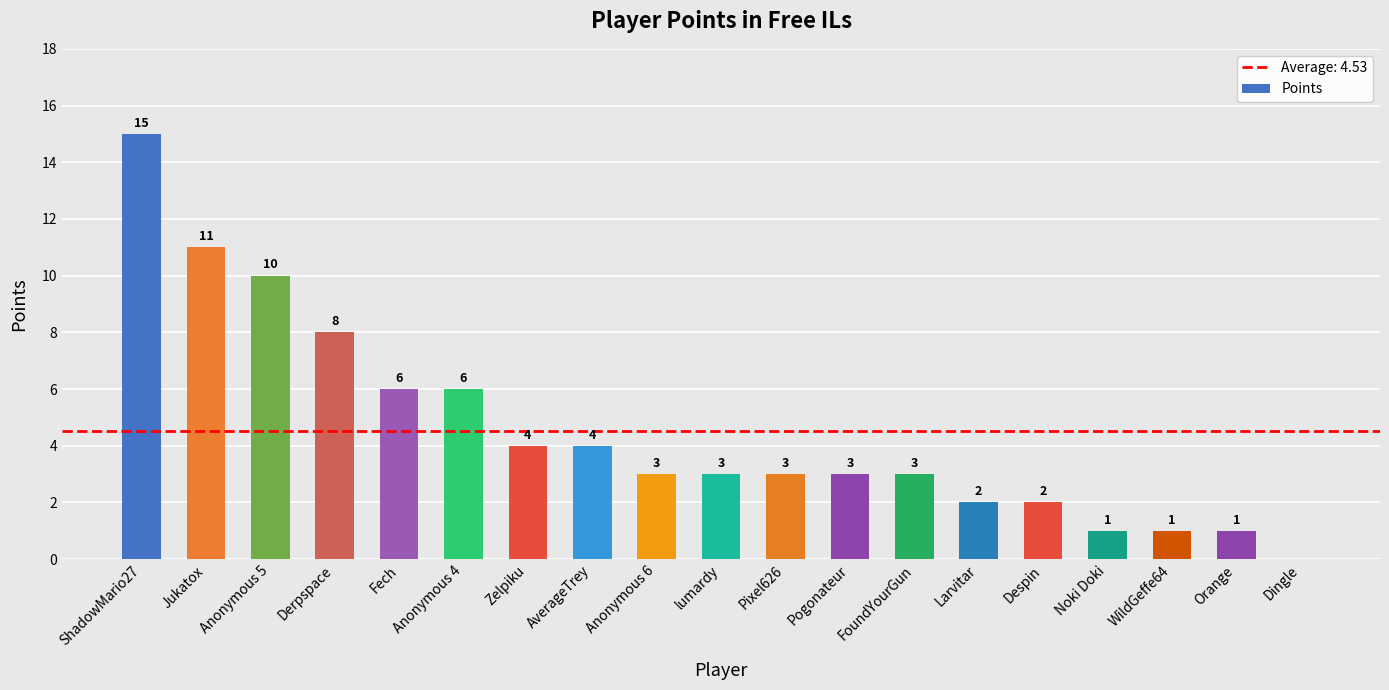

Reading left to right, what are all the values shown in this chart?

15	11	10	8	6	6	4	4	3	3	3	3	3	2	2	1	1	1	0